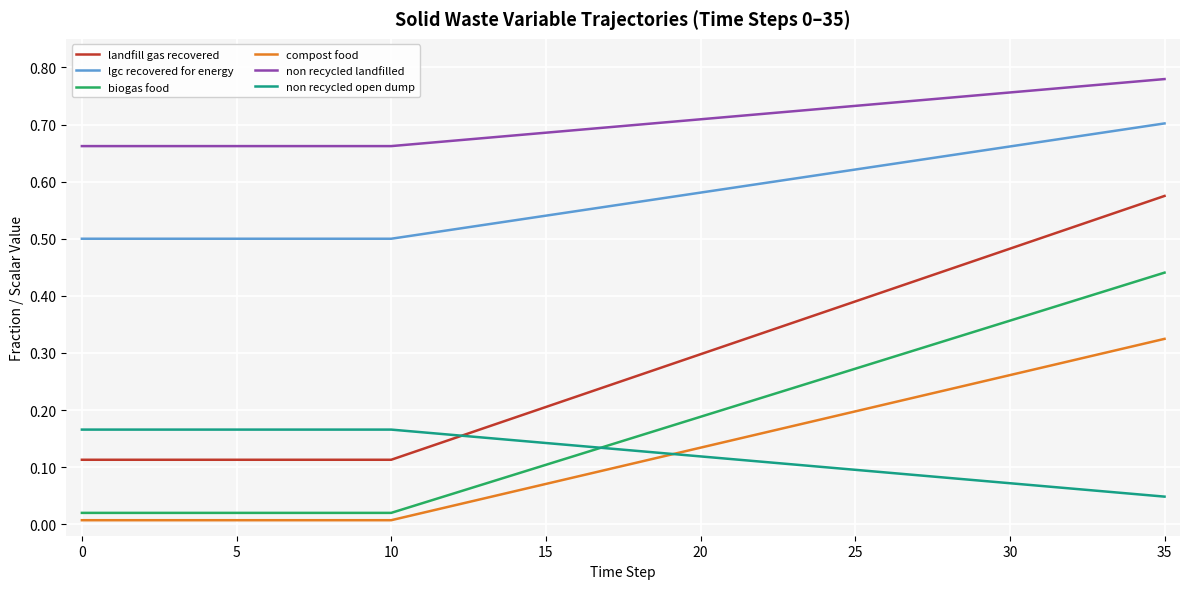

What are all the series names shown in the legend?

landfill gas recovered, lgc recovered for energy, biogas food, compost food, non recycled landfilled, non recycled open dump